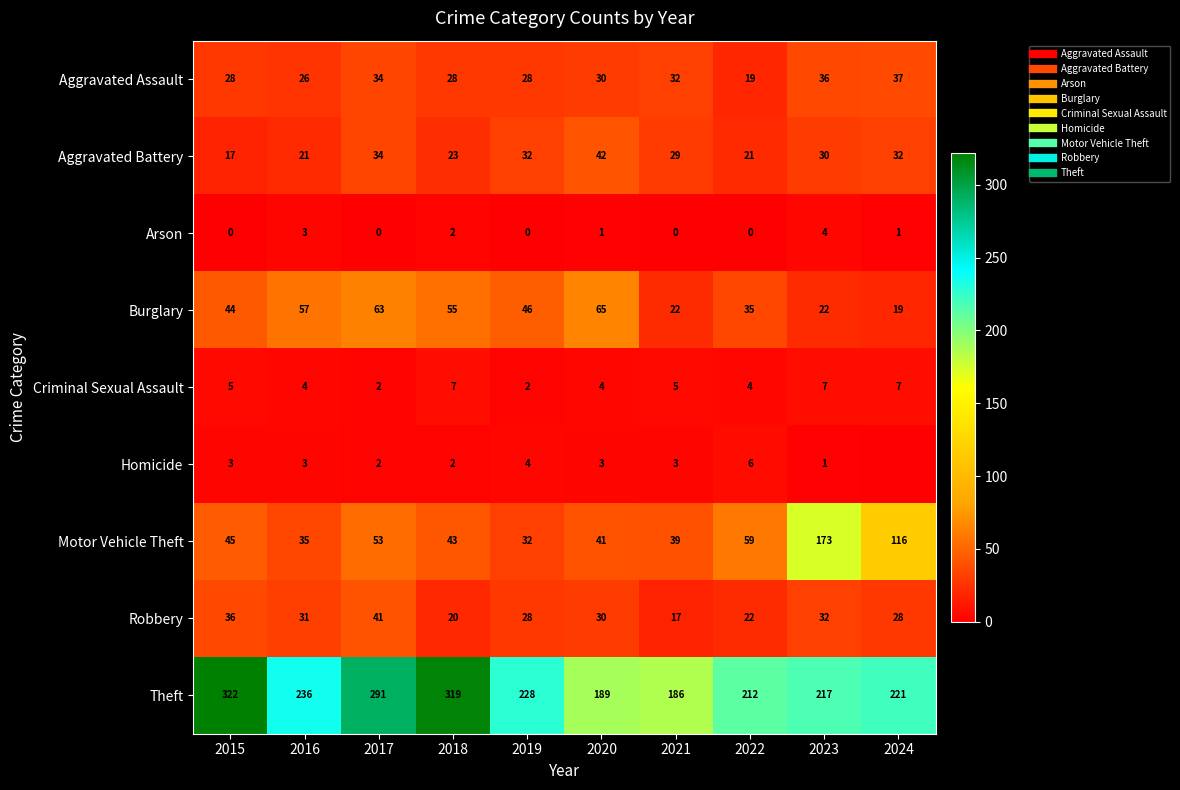

What is the maximum value shown in the chart?

322